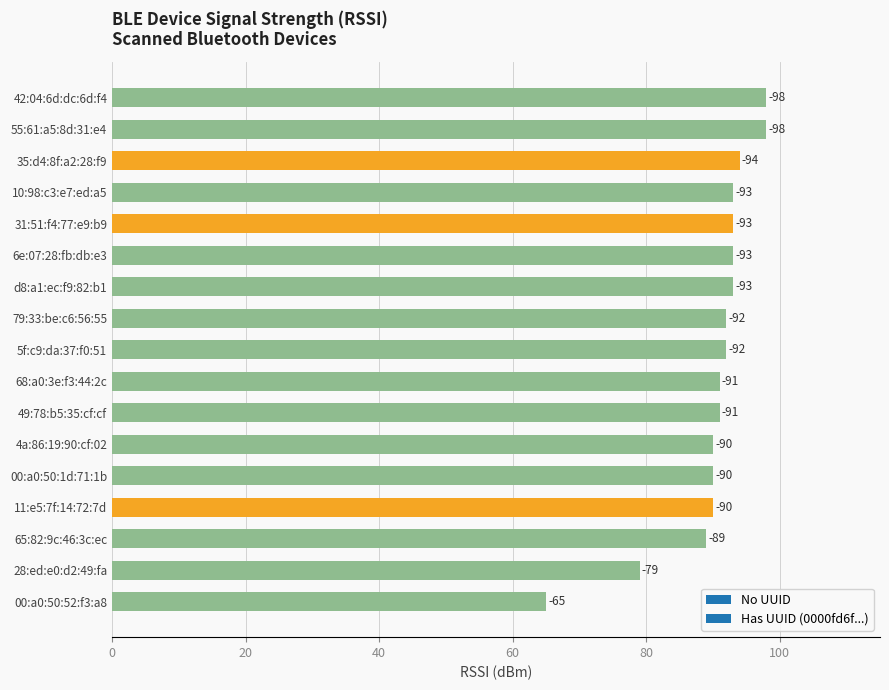

True or false: the data shows -91 at 49:78:b5:35:cf:cf.

True